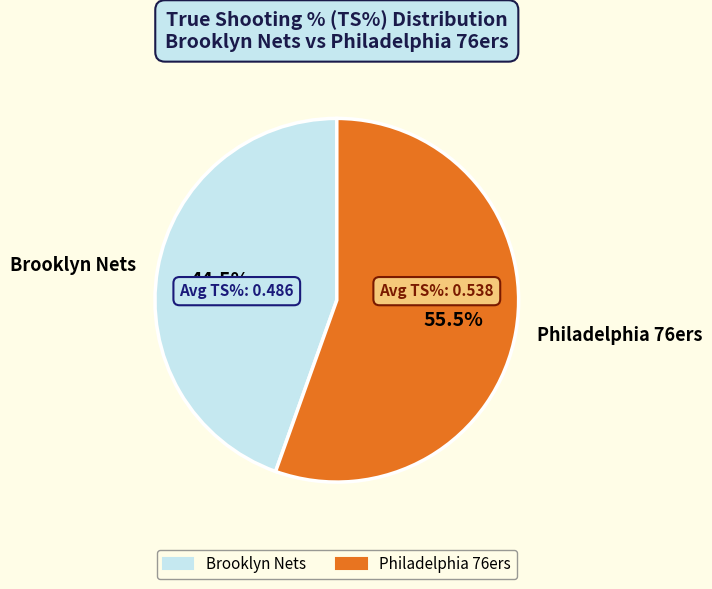

Is there any slice that represents more than half of the pie?

Yes